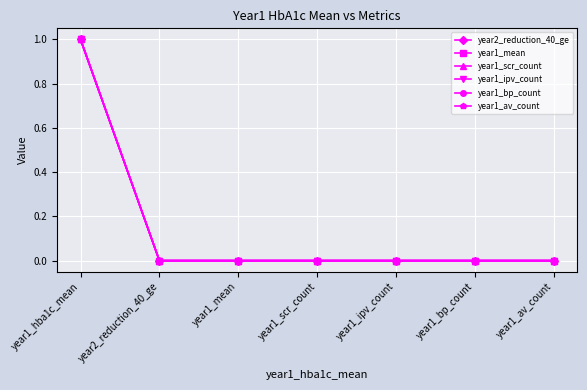

The value of year1_mean at year1_mean is 0. True or false?

True